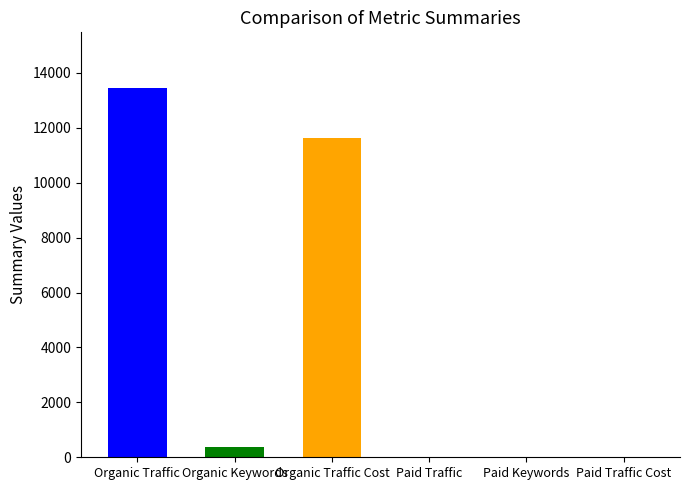

What is the minimum value shown in the chart?

389